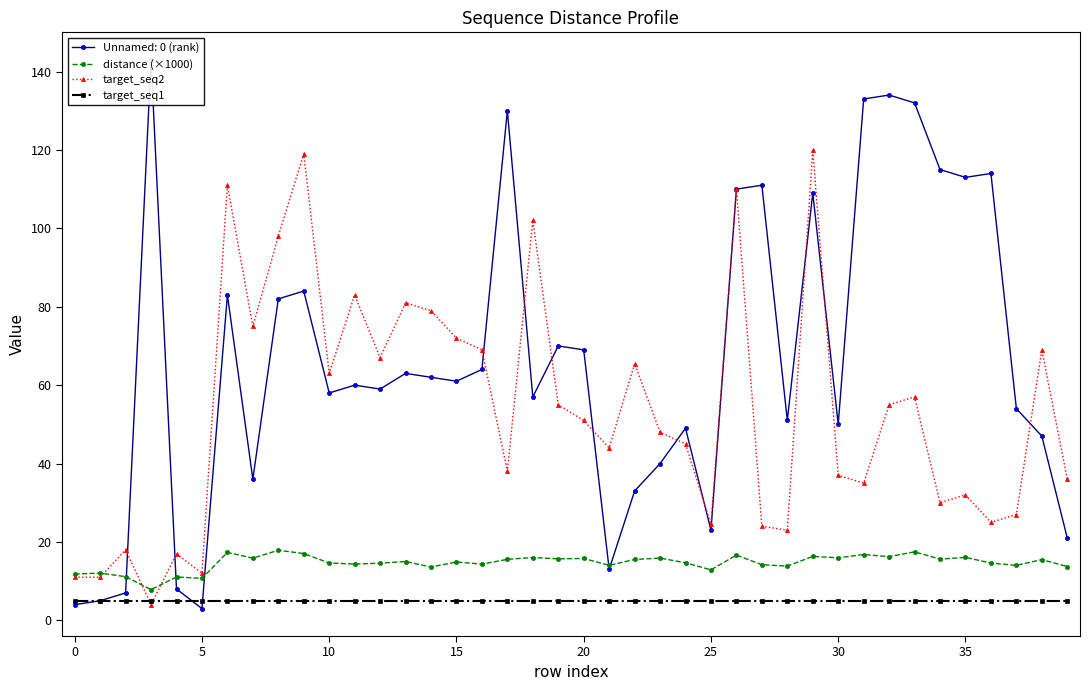

Between 27 and 39, which series saw the biggest shift?

target_seq2